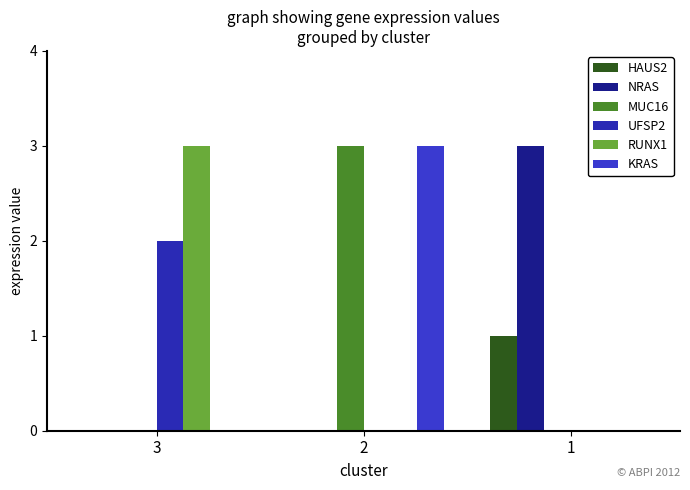

What is the greatest value displayed?

3